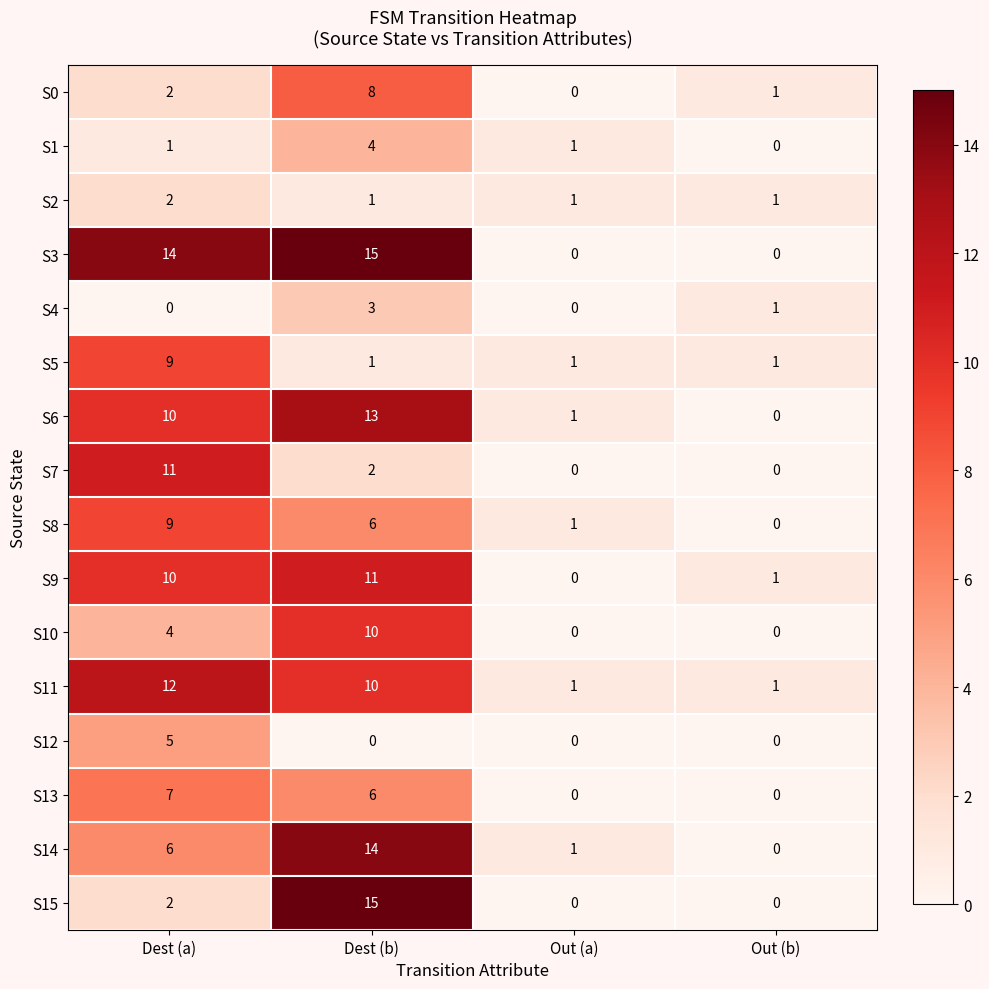

At which category is the sum across all series the highest?

Dest (b)